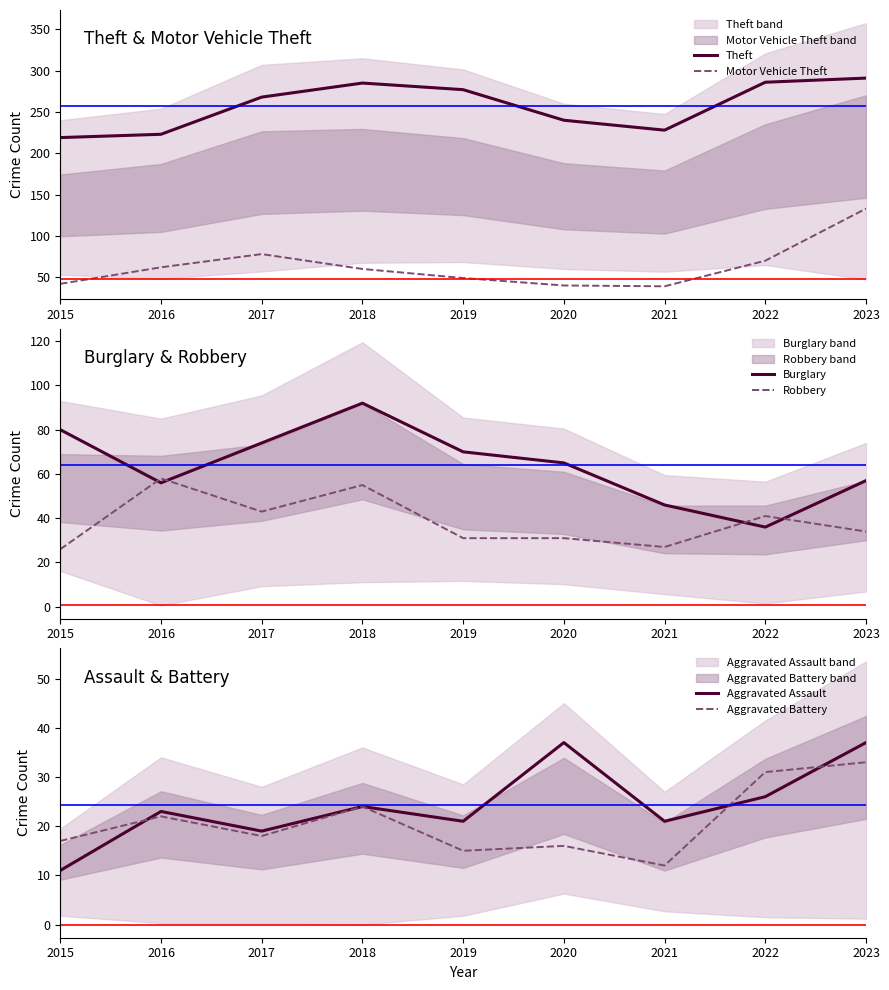

Between 2022 and 2017, which is larger?

2022